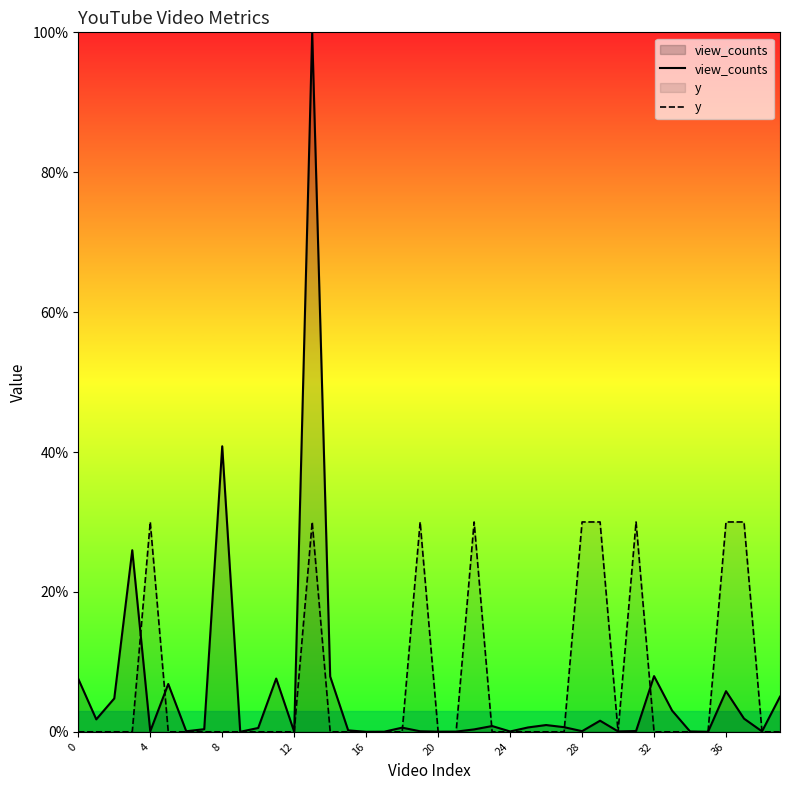

Does the chart display data point markers on the line(s)?

No